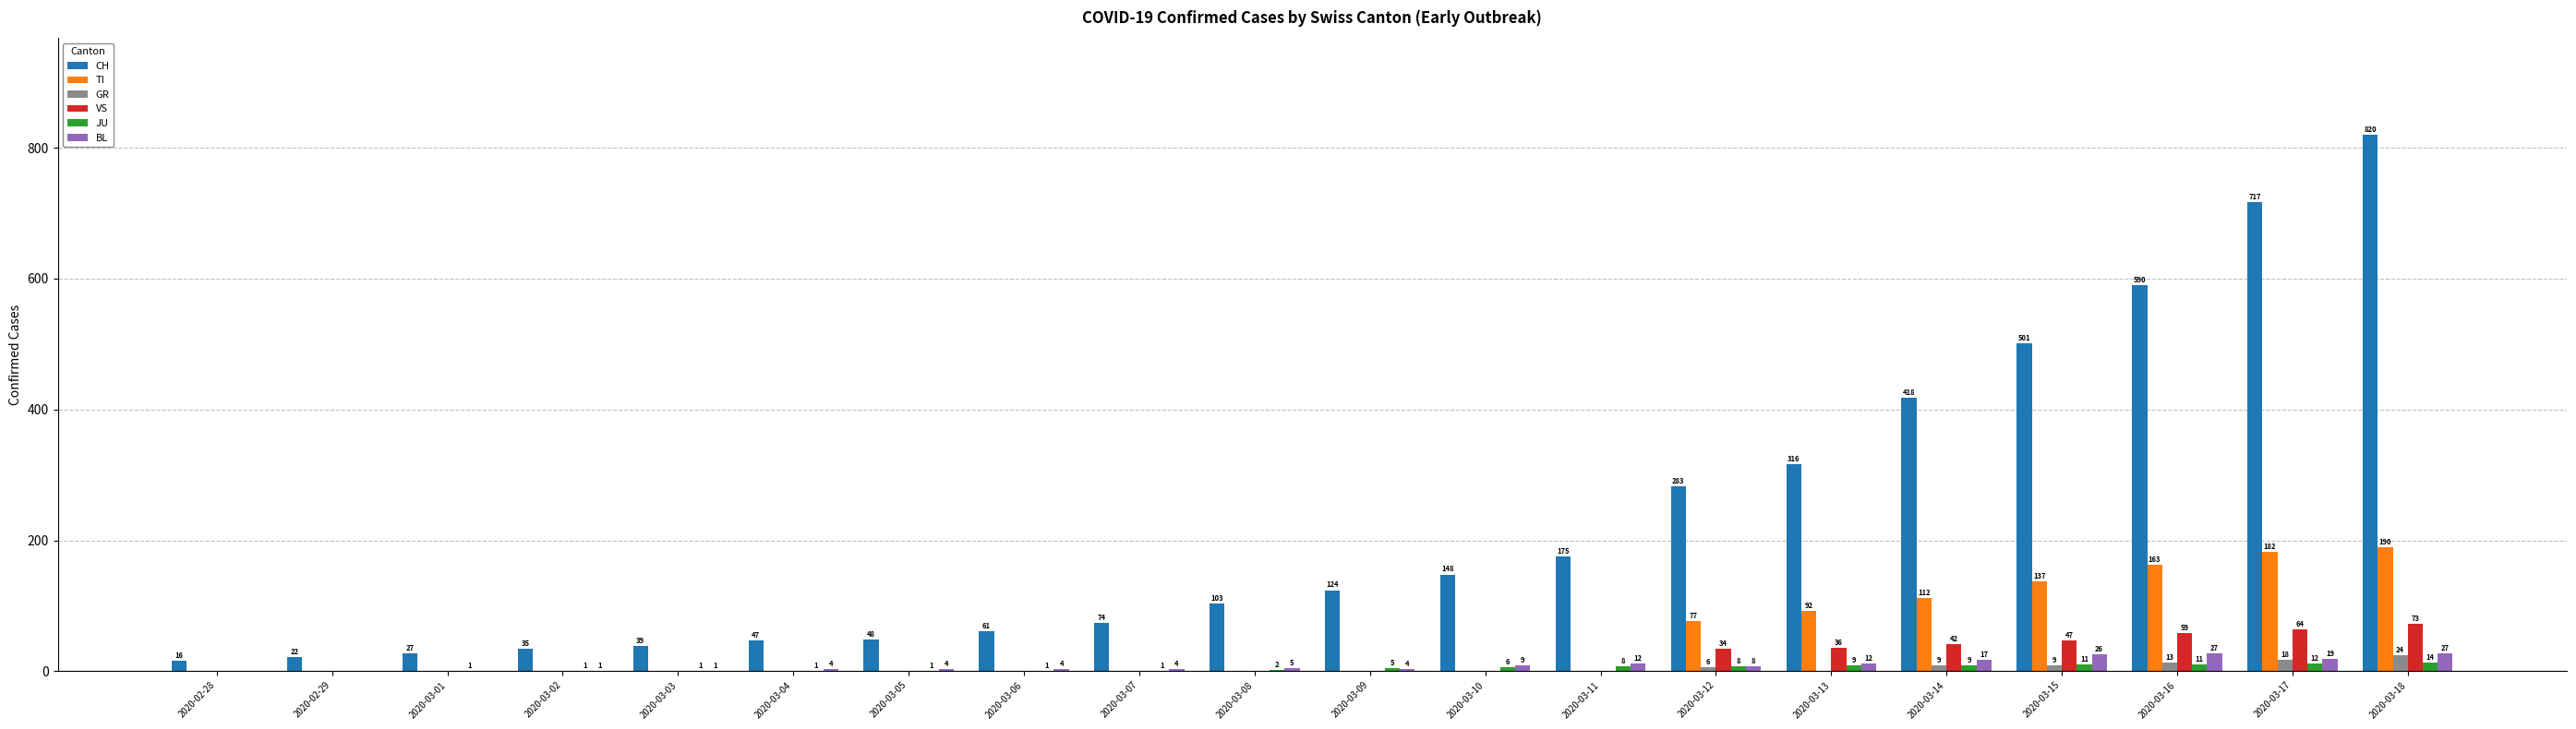

At which label does TI reach its peak?

2020-03-18